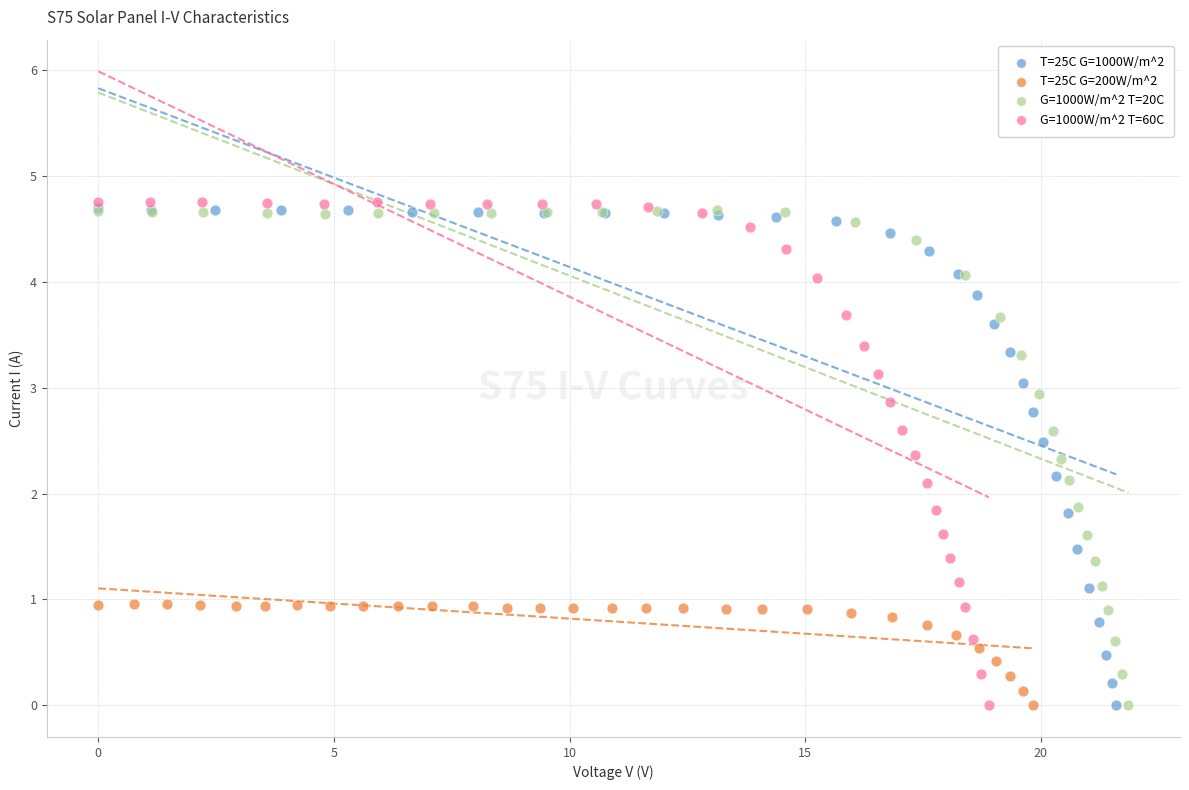

Which series has the widest spread of Y values?

G=1000W/m^2 T=60C